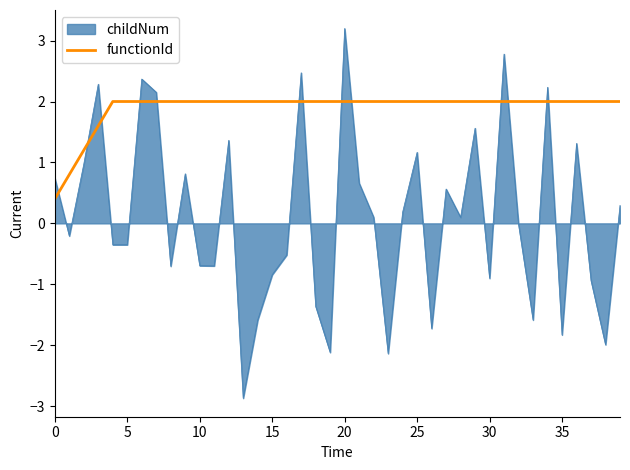

What is the difference between the maximum and minimum values in the functionId series?

1.6